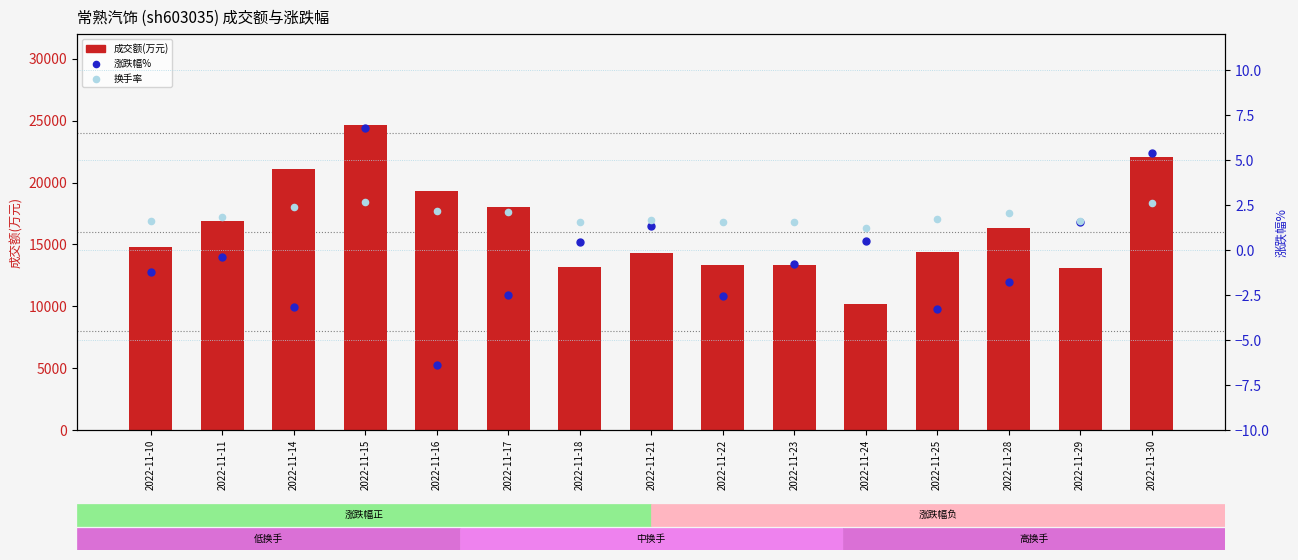

Which series has the largest total across all categories?

成交额(万元)